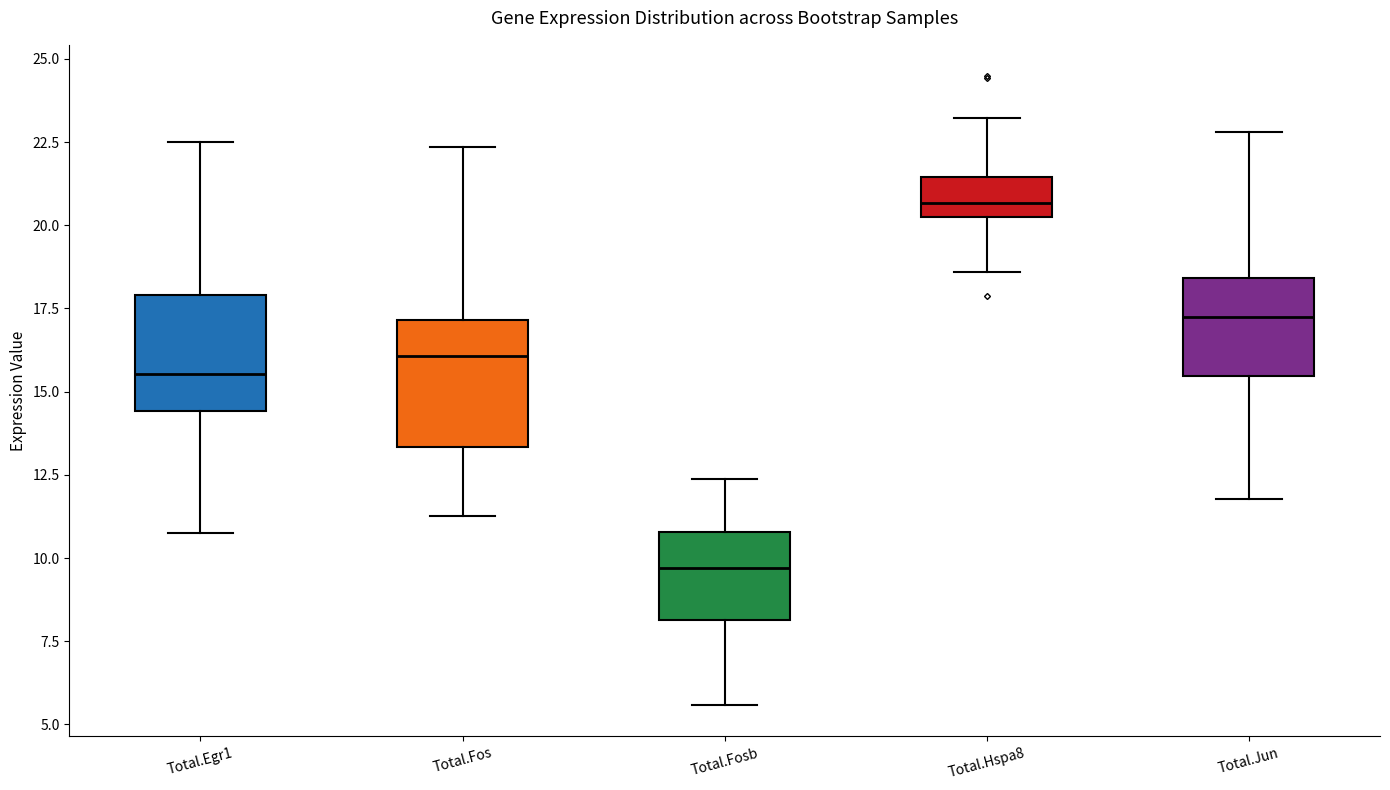

Reading left to right, transcribe this box plot: for each box, give where its median line is, the range the box spans, and where its two whiskers end, as read against the y-axis. The values are not printed on the chart, so give them approximately, as read against the axis.

Total.Egr1: median 15.5, box 14.5 to 18.0, whiskers 11.0 to 22.5
Total.Fos: median 16.0, box 13.5 to 17.0, whiskers 11.5 to 22.5
Total.Fosb: median 9.5, box 8.0 to 11.0, whiskers 5.5 to 12.5
Total.Hspa8: median 20.5, box 20.0 to 21.5, whiskers 18.5 to 23.0
Total.Jun: median 17.0, box 15.5 to 18.5, whiskers 12.0 to 23.0